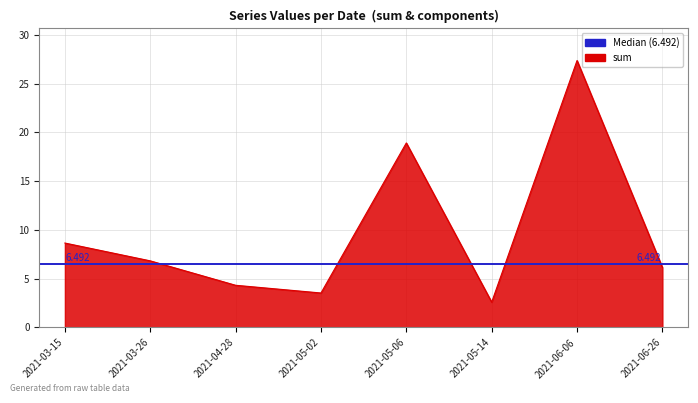

Between 2021-03-26 and 2021-06-06, which is larger?

2021-06-06